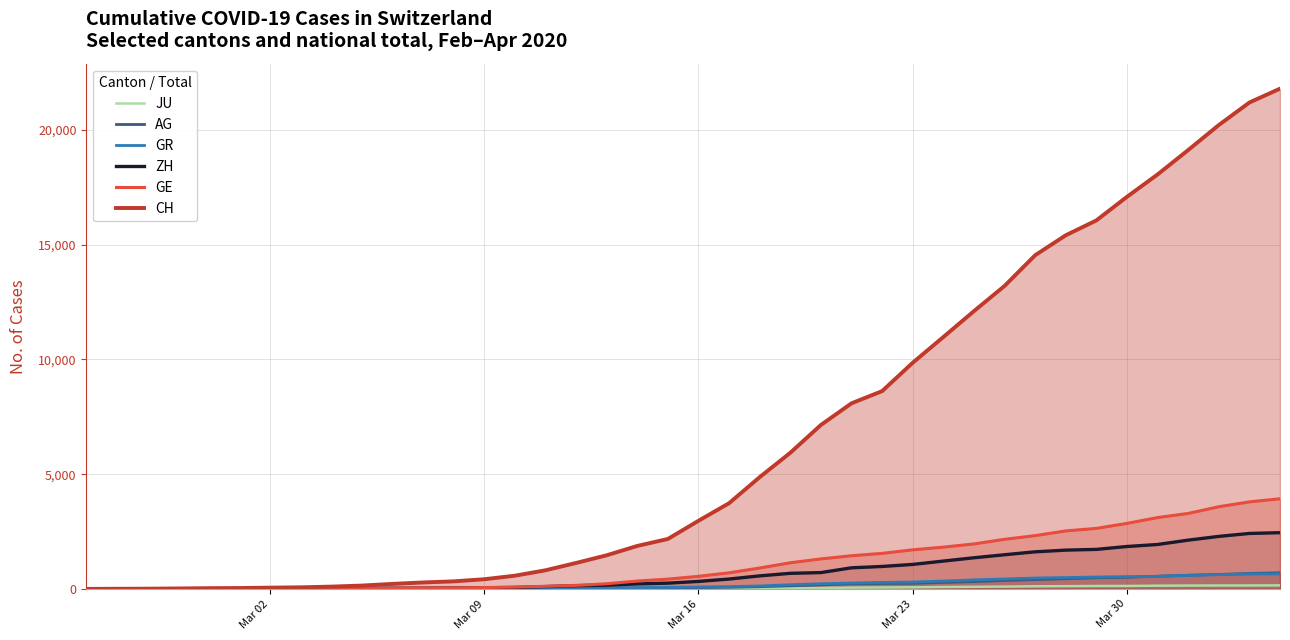

True or false: AG and JU cross at least once.

False